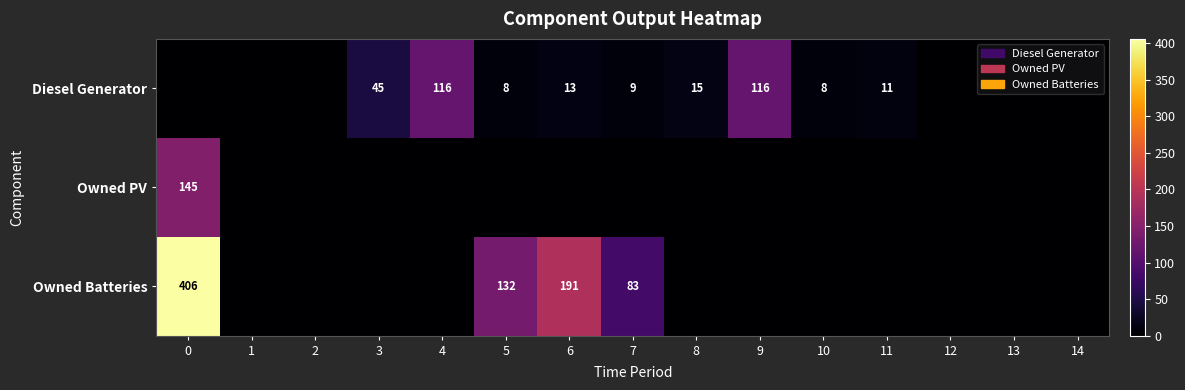

The value of Diesel Generator at 7 is 9. True or false?

True